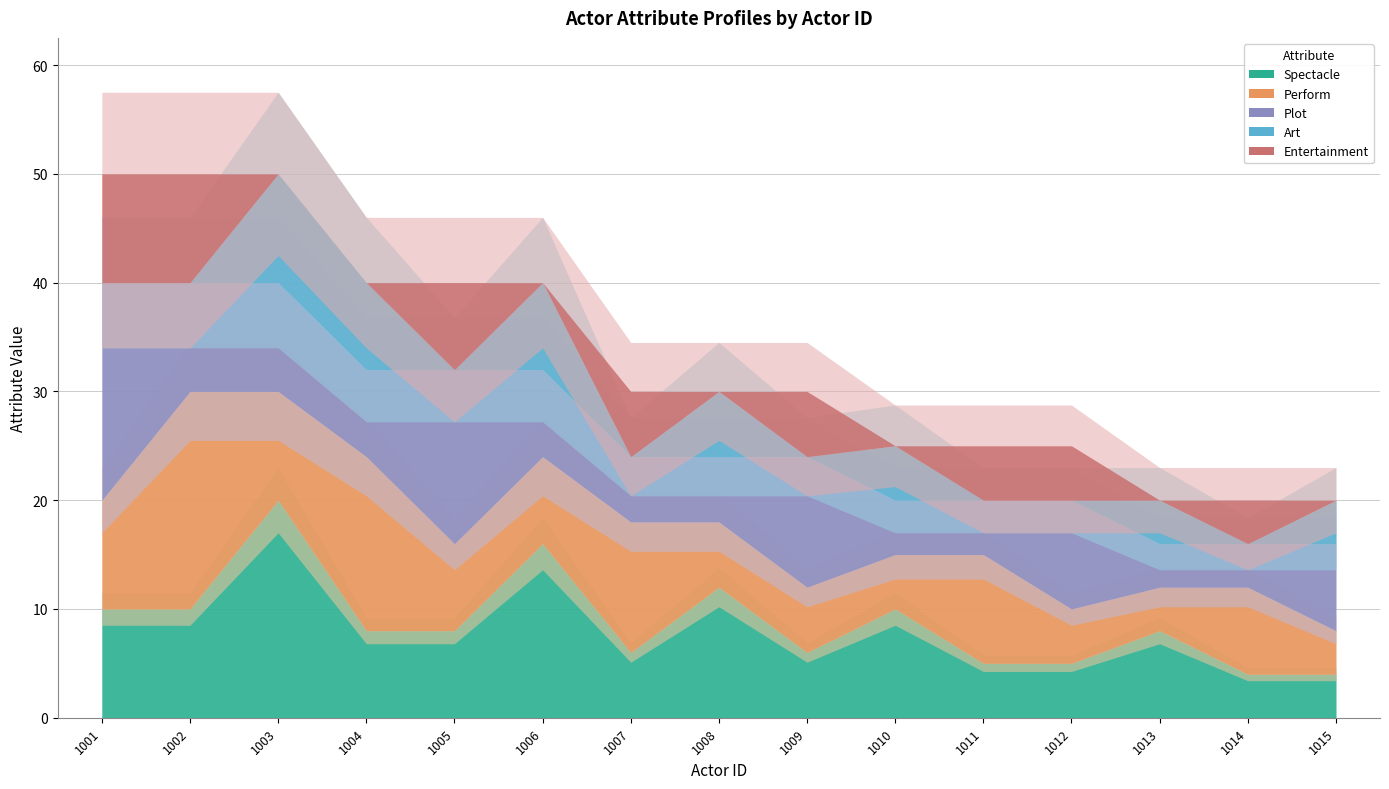

What is the maximum value for spectacle?

20